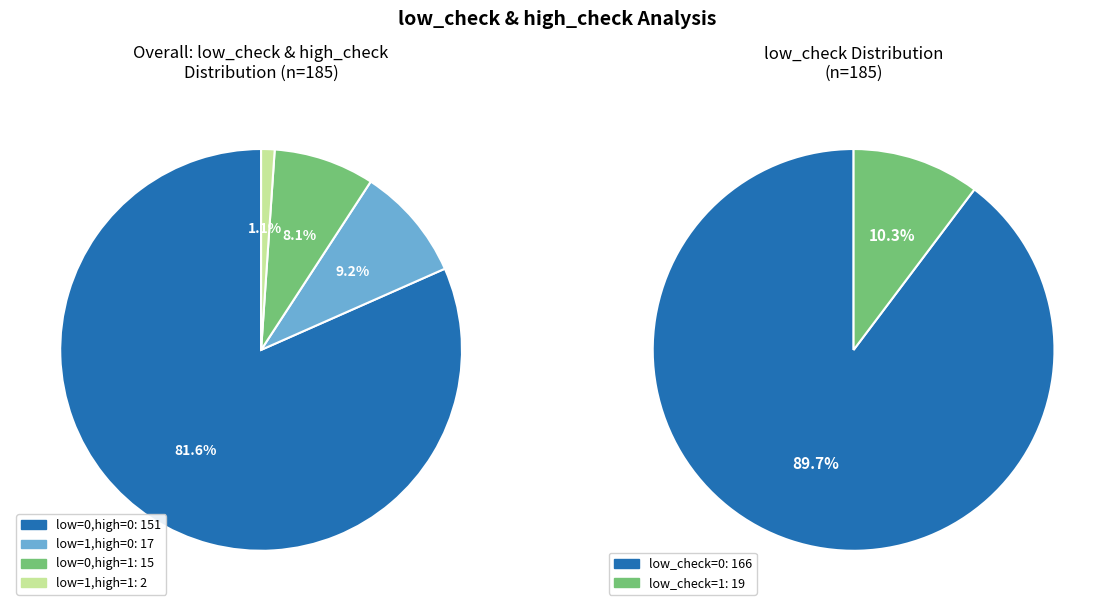

To the nearest percent, what percentage of the pie is low=1, high=0?

9%